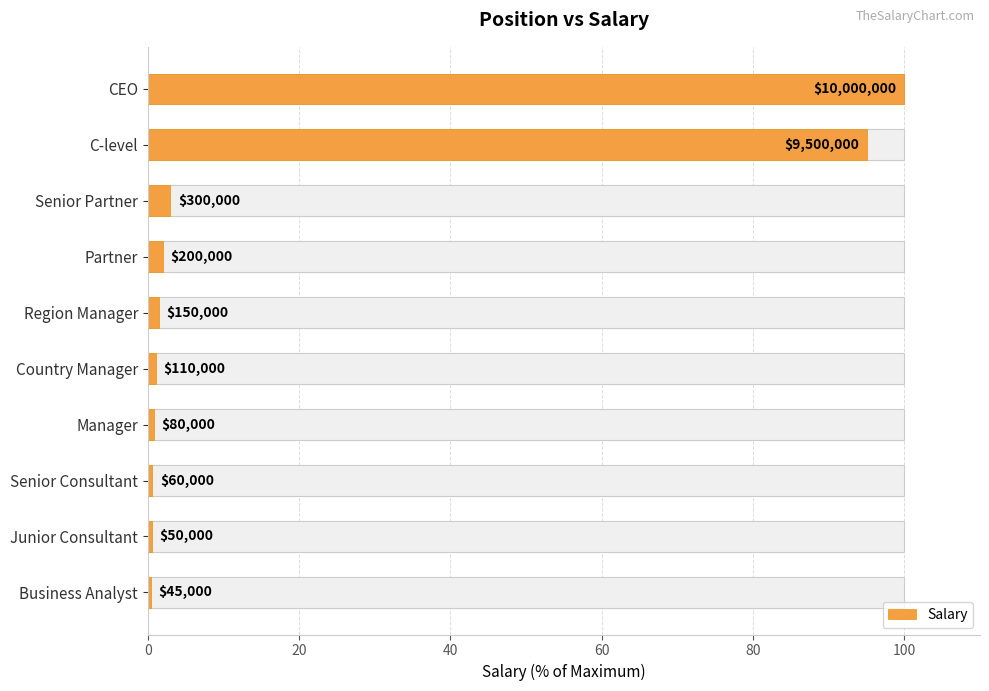

Are the bars grouped side by side (vs. stacked)?

No